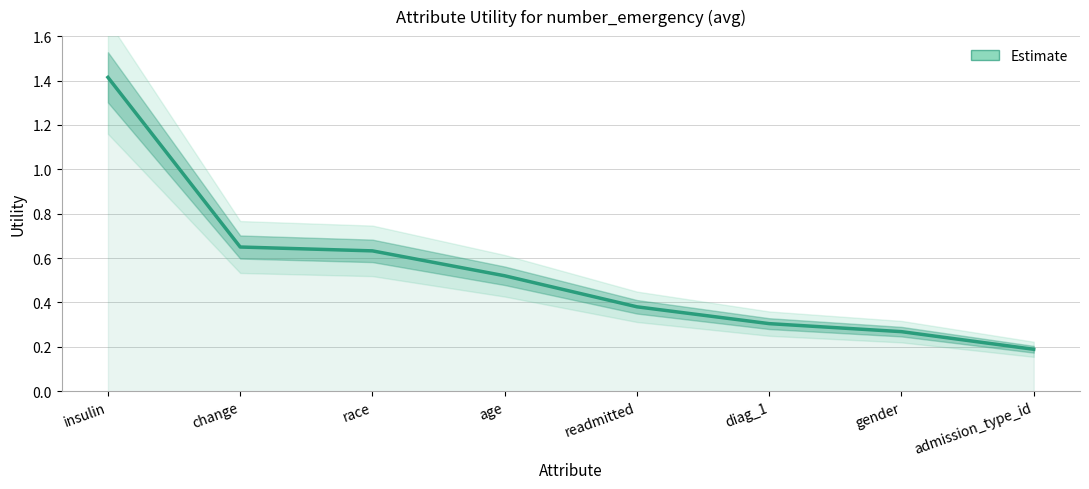

What is the value of the 5th point from the left?

0.4